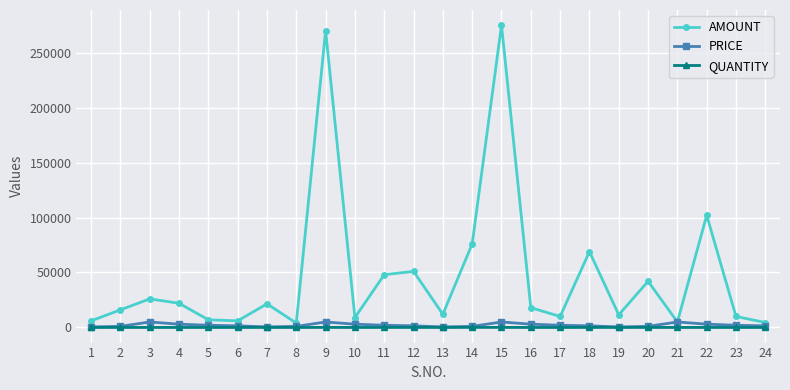

What is the sum of all AMOUNT values?

1121500